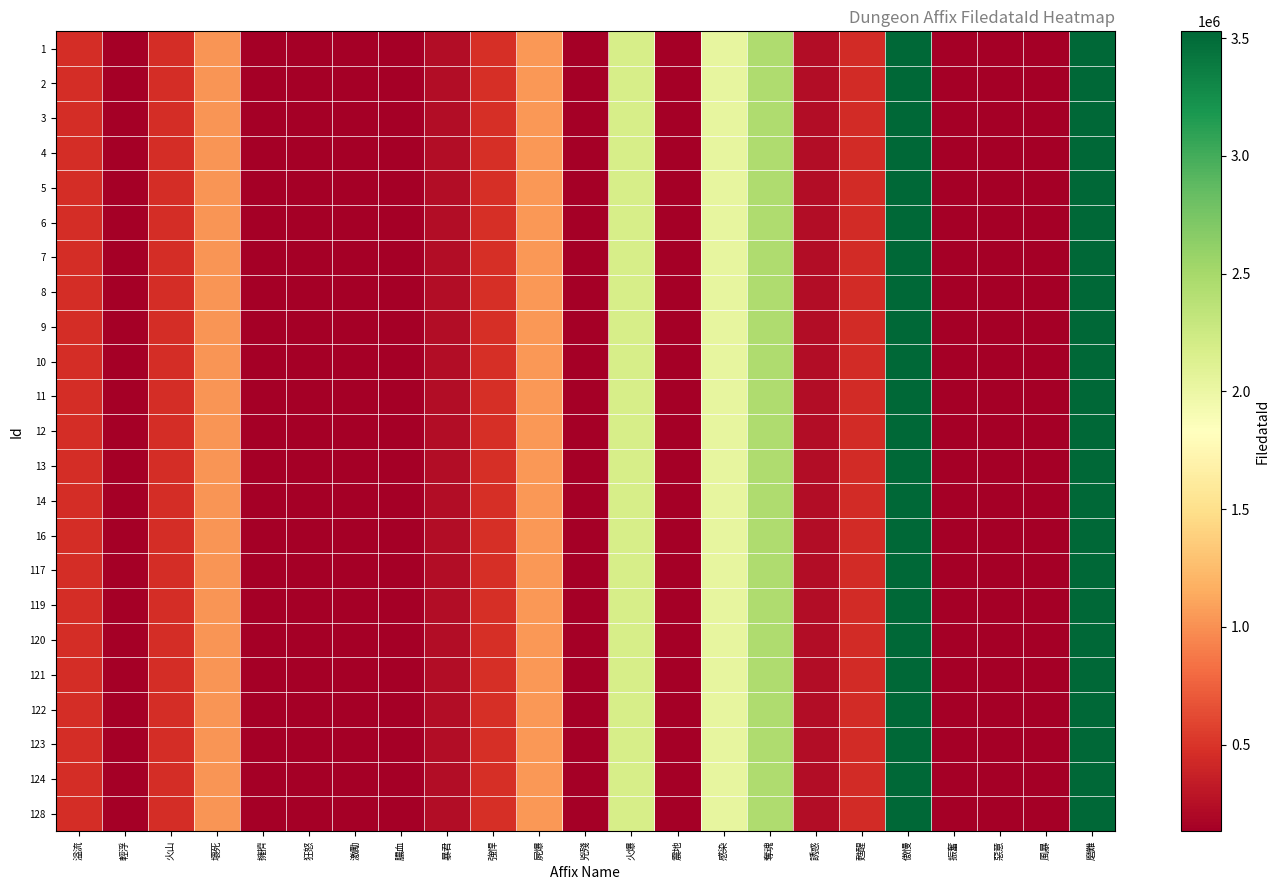

Reading left to right, extract all data points from this chart.

1: 溢流=463570	輕浮=135994	火山=451169	壞死=1029009	擁擠=136054	狂怒=132345	激勵=132333	膿血=136124	暴君=236401	強悍=463829	屍爆=1035055	兇殘=132090	火爆=2175503	震地=136025	感染=2032223	奪魂=2446016	誘惑=237565	甦醒=442737	傲慢=3528307	振奮=135946	惡意=135945	風暴=136018	磨難=3528304
2: 溢流=463570	輕浮=135994	火山=451169	壞死=1029009	擁擠=136054	狂怒=132345	激勵=132333	膿血=136124	暴君=236401	強悍=463829	屍爆=1035055	兇殘=132090	火爆=2175503	震地=136025	感染=2032223	奪魂=2446016	誘惑=237565	甦醒=442737	傲慢=3528307	振奮=135946	惡意=135945	風暴=136018	磨難=3528304
3: 溢流=463570	輕浮=135994	火山=451169	壞死=1029009	擁擠=136054	狂怒=132345	激勵=132333	膿血=136124	暴君=236401	強悍=463829	屍爆=1035055	兇殘=132090	火爆=2175503	震地=136025	感染=2032223	奪魂=2446016	誘惑=237565	甦醒=442737	傲慢=3528307	振奮=135946	惡意=135945	風暴=136018	磨難=3528304
4: 溢流=463570	輕浮=135994	火山=451169	壞死=1029009	擁擠=136054	狂怒=132345	激勵=132333	膿血=136124	暴君=236401	強悍=463829	屍爆=1035055	兇殘=132090	火爆=2175503	震地=136025	感染=2032223	奪魂=2446016	誘惑=237565	甦醒=442737	傲慢=3528307	振奮=135946	惡意=135945	風暴=136018	磨難=3528304
5: 溢流=463570	輕浮=135994	火山=451169	壞死=1029009	擁擠=136054	狂怒=132345	激勵=132333	膿血=136124	暴君=236401	強悍=463829	屍爆=1035055	兇殘=132090	火爆=2175503	震地=136025	感染=2032223	奪魂=2446016	誘惑=237565	甦醒=442737	傲慢=3528307	振奮=135946	惡意=135945	風暴=136018	磨難=3528304
6: 溢流=463570	輕浮=135994	火山=451169	壞死=1029009	擁擠=136054	狂怒=132345	激勵=132333	膿血=136124	暴君=236401	強悍=463829	屍爆=1035055	兇殘=132090	火爆=2175503	震地=136025	感染=2032223	奪魂=2446016	誘惑=237565	甦醒=442737	傲慢=3528307	振奮=135946	惡意=135945	風暴=136018	磨難=3528304
7: 溢流=463570	輕浮=135994	火山=451169	壞死=1029009	擁擠=136054	狂怒=132345	激勵=132333	膿血=136124	暴君=236401	強悍=463829	屍爆=1035055	兇殘=132090	火爆=2175503	震地=136025	感染=2032223	奪魂=2446016	誘惑=237565	甦醒=442737	傲慢=3528307	振奮=135946	惡意=135945	風暴=136018	磨難=3528304
8: 溢流=463570	輕浮=135994	火山=451169	壞死=1029009	擁擠=136054	狂怒=132345	激勵=132333	膿血=136124	暴君=236401	強悍=463829	屍爆=1035055	兇殘=132090	火爆=2175503	震地=136025	感染=2032223	奪魂=2446016	誘惑=237565	甦醒=442737	傲慢=3528307	振奮=135946	惡意=135945	風暴=136018	磨難=3528304
9: 溢流=463570	輕浮=135994	火山=451169	壞死=1029009	擁擠=136054	狂怒=132345	激勵=132333	膿血=136124	暴君=236401	強悍=463829	屍爆=1035055	兇殘=132090	火爆=2175503	震地=136025	感染=2032223	奪魂=2446016	誘惑=237565	甦醒=442737	傲慢=3528307	振奮=135946	惡意=135945	風暴=136018	磨難=3528304
10: 溢流=463570	輕浮=135994	火山=451169	壞死=1029009	擁擠=136054	狂怒=132345	激勵=132333	膿血=136124	暴君=236401	強悍=463829	屍爆=1035055	兇殘=132090	火爆=2175503	震地=136025	感染=2032223	奪魂=2446016	誘惑=237565	甦醒=442737	傲慢=3528307	振奮=135946	惡意=135945	風暴=136018	磨難=3528304
11: 溢流=463570	輕浮=135994	火山=451169	壞死=1029009	擁擠=136054	狂怒=132345	激勵=132333	膿血=136124	暴君=236401	強悍=463829	屍爆=1035055	兇殘=132090	火爆=2175503	震地=136025	感染=2032223	奪魂=2446016	誘惑=237565	甦醒=442737	傲慢=3528307	振奮=135946	惡意=135945	風暴=136018	磨難=3528304
12: 溢流=463570	輕浮=135994	火山=451169	壞死=1029009	擁擠=136054	狂怒=132345	激勵=132333	膿血=136124	暴君=236401	強悍=463829	屍爆=1035055	兇殘=132090	火爆=2175503	震地=136025	感染=2032223	奪魂=2446016	誘惑=237565	甦醒=442737	傲慢=3528307	振奮=135946	惡意=135945	風暴=136018	磨難=3528304
13: 溢流=463570	輕浮=135994	火山=451169	壞死=1029009	擁擠=136054	狂怒=132345	激勵=132333	膿血=136124	暴君=236401	強悍=463829	屍爆=1035055	兇殘=132090	火爆=2175503	震地=136025	感染=2032223	奪魂=2446016	誘惑=237565	甦醒=442737	傲慢=3528307	振奮=135946	惡意=135945	風暴=136018	磨難=3528304
14: 溢流=463570	輕浮=135994	火山=451169	壞死=1029009	擁擠=136054	狂怒=132345	激勵=132333	膿血=136124	暴君=236401	強悍=463829	屍爆=1035055	兇殘=132090	火爆=2175503	震地=136025	感染=2032223	奪魂=2446016	誘惑=237565	甦醒=442737	傲慢=3528307	振奮=135946	惡意=135945	風暴=136018	磨難=3528304
16: 溢流=463570	輕浮=135994	火山=451169	壞死=1029009	擁擠=136054	狂怒=132345	激勵=132333	膿血=136124	暴君=236401	強悍=463829	屍爆=1035055	兇殘=132090	火爆=2175503	震地=136025	感染=2032223	奪魂=2446016	誘惑=237565	甦醒=442737	傲慢=3528307	振奮=135946	惡意=135945	風暴=136018	磨難=3528304
117: 溢流=463570	輕浮=135994	火山=451169	壞死=1029009	擁擠=136054	狂怒=132345	激勵=132333	膿血=136124	暴君=236401	強悍=463829	屍爆=1035055	兇殘=132090	火爆=2175503	震地=136025	感染=2032223	奪魂=2446016	誘惑=237565	甦醒=442737	傲慢=3528307	振奮=135946	惡意=135945	風暴=136018	磨難=3528304
119: 溢流=463570	輕浮=135994	火山=451169	壞死=1029009	擁擠=136054	狂怒=132345	激勵=132333	膿血=136124	暴君=236401	強悍=463829	屍爆=1035055	兇殘=132090	火爆=2175503	震地=136025	感染=2032223	奪魂=2446016	誘惑=237565	甦醒=442737	傲慢=3528307	振奮=135946	惡意=135945	風暴=136018	磨難=3528304
120: 溢流=463570	輕浮=135994	火山=451169	壞死=1029009	擁擠=136054	狂怒=132345	激勵=132333	膿血=136124	暴君=236401	強悍=463829	屍爆=1035055	兇殘=132090	火爆=2175503	震地=136025	感染=2032223	奪魂=2446016	誘惑=237565	甦醒=442737	傲慢=3528307	振奮=135946	惡意=135945	風暴=136018	磨難=3528304
121: 溢流=463570	輕浮=135994	火山=451169	壞死=1029009	擁擠=136054	狂怒=132345	激勵=132333	膿血=136124	暴君=236401	強悍=463829	屍爆=1035055	兇殘=132090	火爆=2175503	震地=136025	感染=2032223	奪魂=2446016	誘惑=237565	甦醒=442737	傲慢=3528307	振奮=135946	惡意=135945	風暴=136018	磨難=3528304
122: 溢流=463570	輕浮=135994	火山=451169	壞死=1029009	擁擠=136054	狂怒=132345	激勵=132333	膿血=136124	暴君=236401	強悍=463829	屍爆=1035055	兇殘=132090	火爆=2175503	震地=136025	感染=2032223	奪魂=2446016	誘惑=237565	甦醒=442737	傲慢=3528307	振奮=135946	惡意=135945	風暴=136018	磨難=3528304
123: 溢流=463570	輕浮=135994	火山=451169	壞死=1029009	擁擠=136054	狂怒=132345	激勵=132333	膿血=136124	暴君=236401	強悍=463829	屍爆=1035055	兇殘=132090	火爆=2175503	震地=136025	感染=2032223	奪魂=2446016	誘惑=237565	甦醒=442737	傲慢=3528307	振奮=135946	惡意=135945	風暴=136018	磨難=3528304
124: 溢流=463570	輕浮=135994	火山=451169	壞死=1029009	擁擠=136054	狂怒=132345	激勵=132333	膿血=136124	暴君=236401	強悍=463829	屍爆=1035055	兇殘=132090	火爆=2175503	震地=136025	感染=2032223	奪魂=2446016	誘惑=237565	甦醒=442737	傲慢=3528307	振奮=135946	惡意=135945	風暴=136018	磨難=3528304
128: 溢流=463570	輕浮=135994	火山=451169	壞死=1029009	擁擠=136054	狂怒=132345	激勵=132333	膿血=136124	暴君=236401	強悍=463829	屍爆=1035055	兇殘=132090	火爆=2175503	震地=136025	感染=2032223	奪魂=2446016	誘惑=237565	甦醒=442737	傲慢=3528307	振奮=135946	惡意=135945	風暴=136018	磨難=3528304